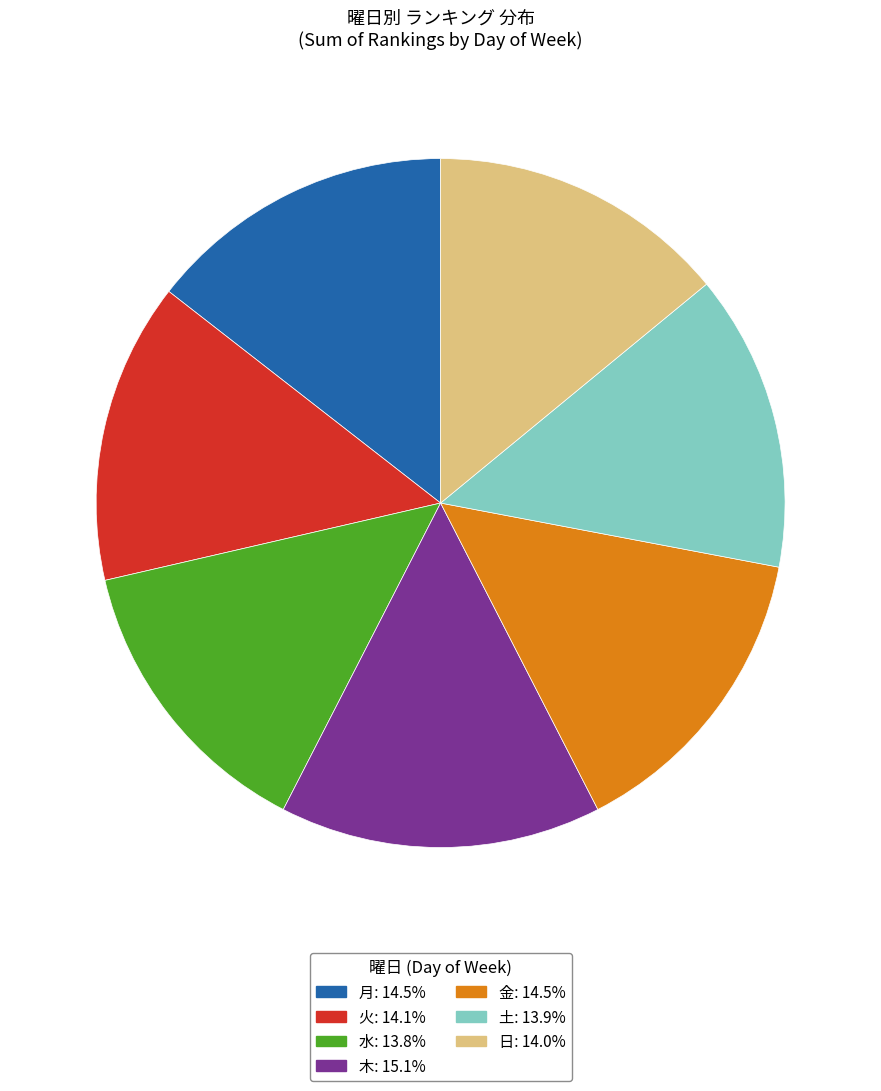

How many segments does this pie chart have?

7